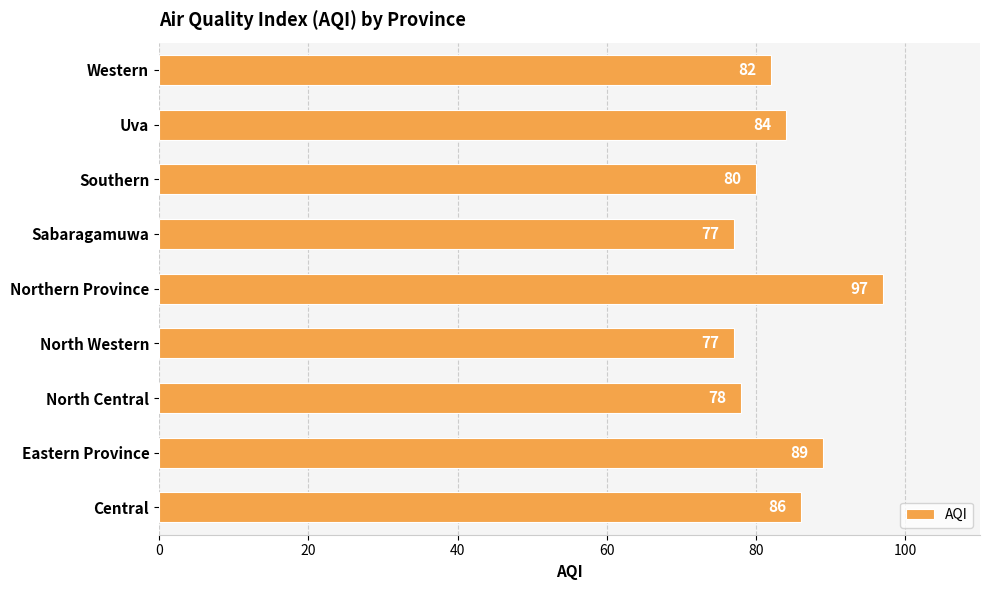

True or false: the data shows 173 at Northern Province.

False